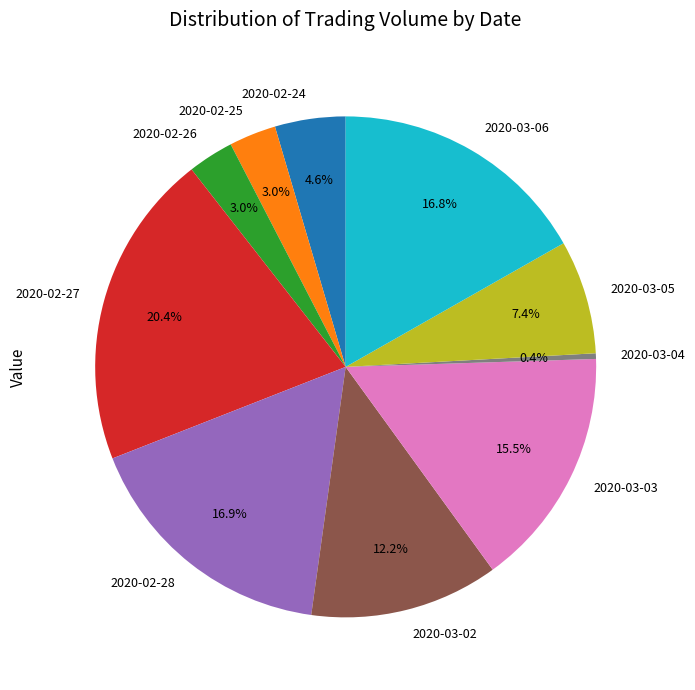

What percentage is NOT represented by 2020-03-05?

92.6%